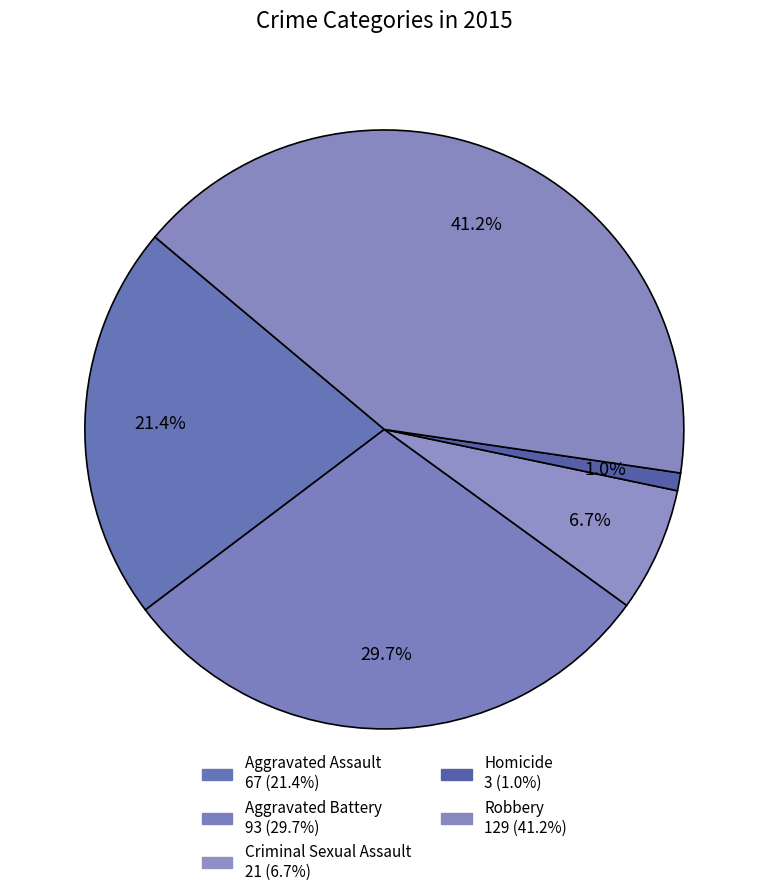

What percentage is NOT represented by Robbery?

58.8%